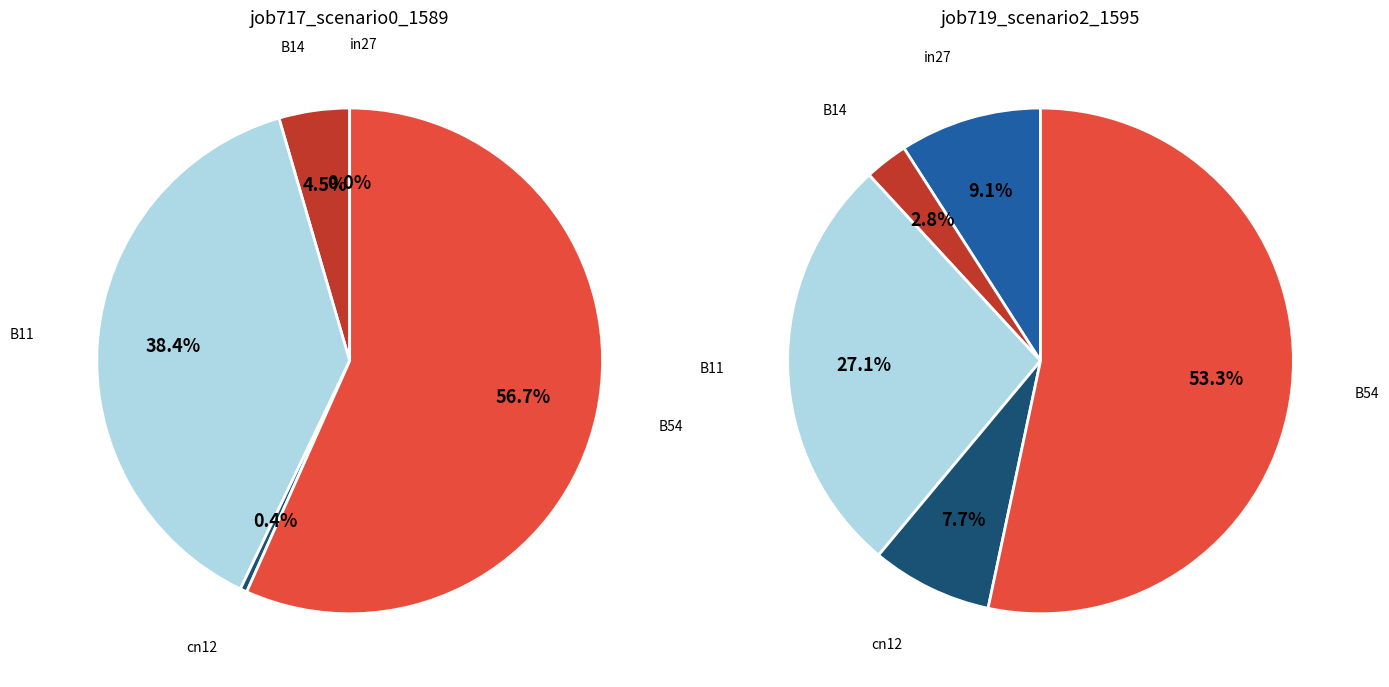

Does B54 represent more than half of the total?

Yes